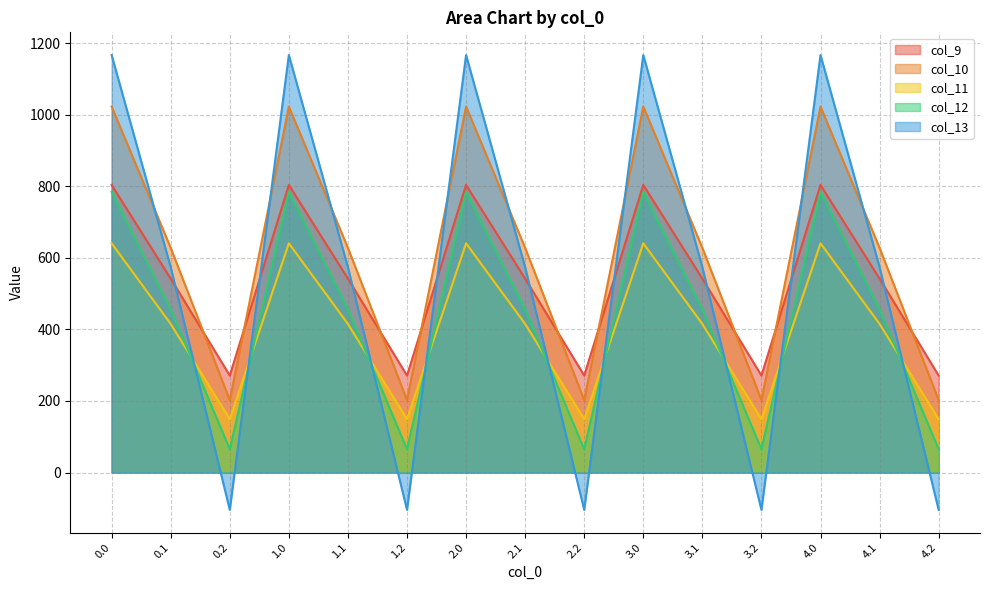

Reading left to right, transcribe all the data shown in this chart.

col_9: 0.0=804.0	0.1=542.1	0.2=271.1	1.0=804.0	1.1=542.1	1.2=271.1	2.0=804.0	2.1=542.1	2.2=271.1	3.0=804.0	3.1=542.1	3.2=271.1	4.0=804.0	4.1=542.1	4.2=271.1
col_10: 0.0=1023.2	0.1=628.1	0.2=202.5	1.0=1023.2	1.1=628.1	1.2=202.5	2.0=1023.2	2.1=628.1	2.2=202.5	3.0=1023.2	3.1=628.1	3.2=202.5	4.0=1023.2	4.1=628.1	4.2=202.5
col_11: 0.0=640.9	0.1=415.4	0.2=149.1	1.0=640.9	1.1=415.4	1.2=149.1	2.0=640.9	2.1=415.4	2.2=149.1	3.0=640.9	3.1=415.4	3.2=149.1	4.0=640.9	4.1=415.4	4.2=149.1
col_12: 0.0=784.4	0.1=456.1	0.2=65.2	1.0=784.4	1.1=456.1	1.2=65.2	2.0=784.4	2.1=456.1	2.2=65.2	3.0=784.4	3.1=456.1	3.2=65.2	4.0=784.4	4.1=456.1	4.2=65.2
col_13: 0.0=1167.2	0.1=574.0	0.2=-104.4	1.0=1167.2	1.1=574.0	1.2=-104.4	2.0=1167.2	2.1=574.0	2.2=-104.4	3.0=1167.2	3.1=574.0	3.2=-104.4	4.0=1167.2	4.1=574.0	4.2=-104.4